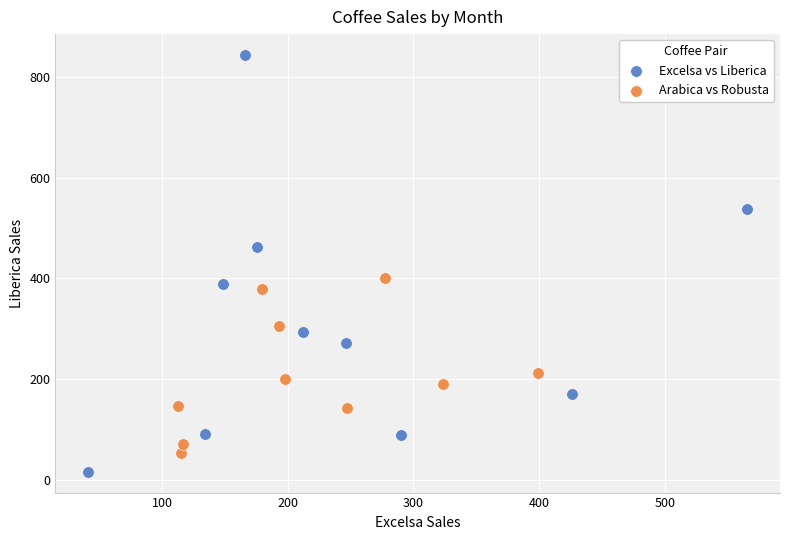

Which series reaches the minimum Y coordinate?

Excelsa vs Liberica